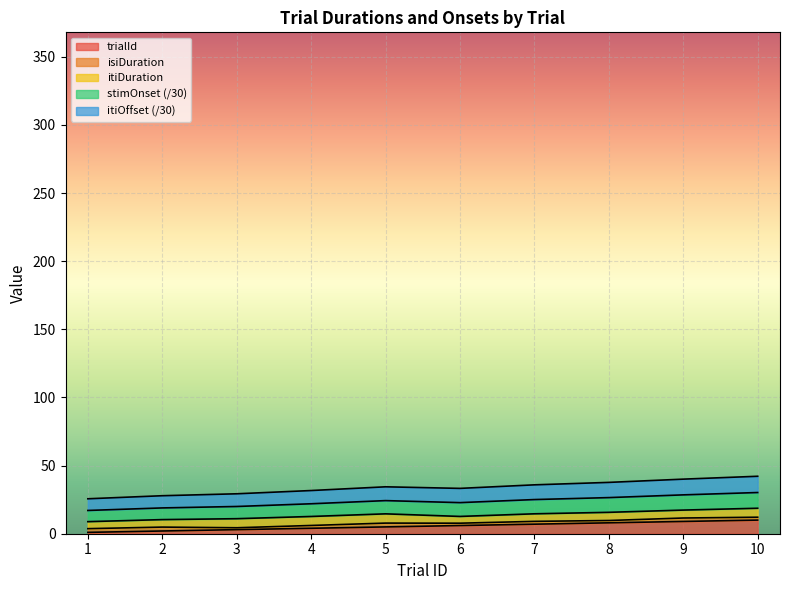

What is the difference between the highest and lowest values at 5?

29.4